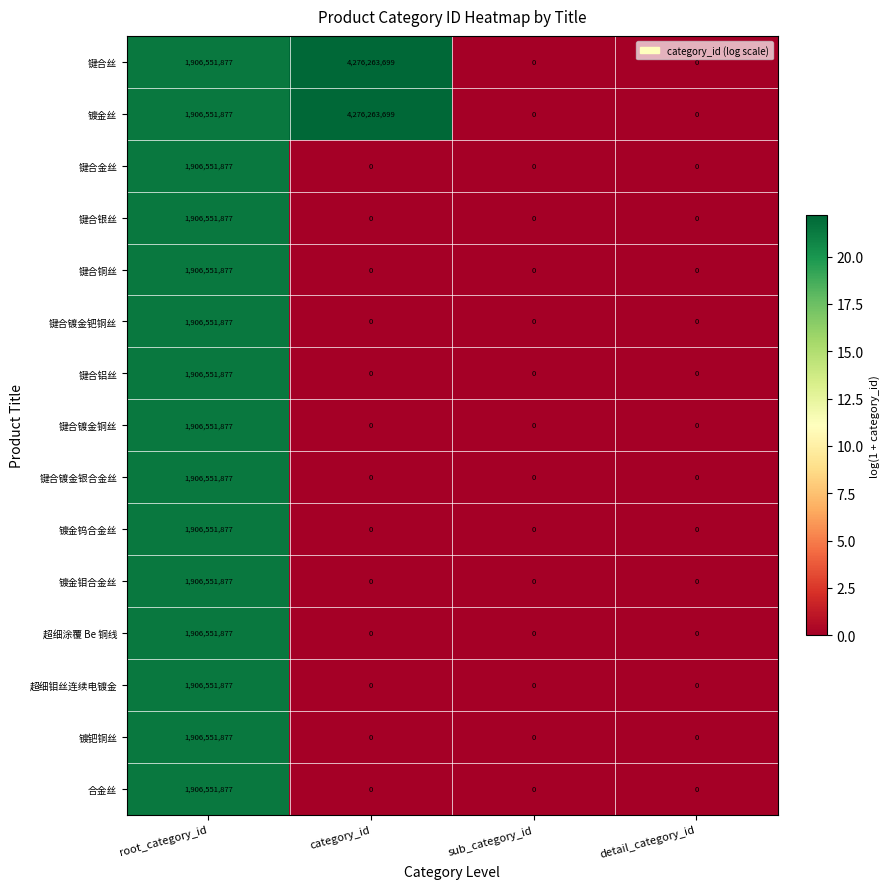

How many positive values does the 键合铜丝 series have?

1